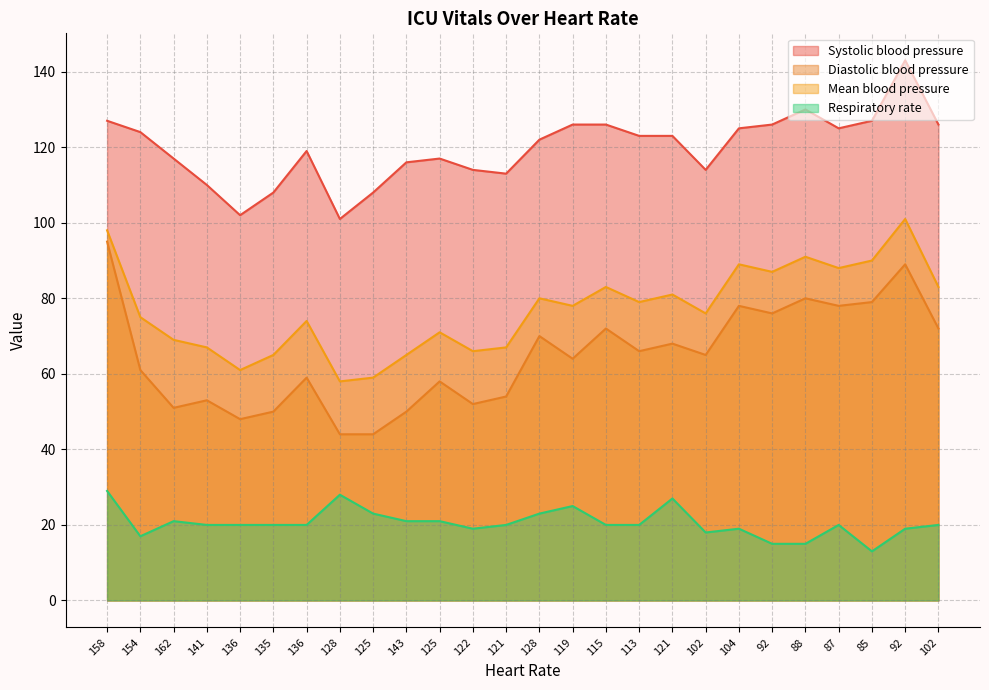

At how many categories does at least one series exceed 122?

13